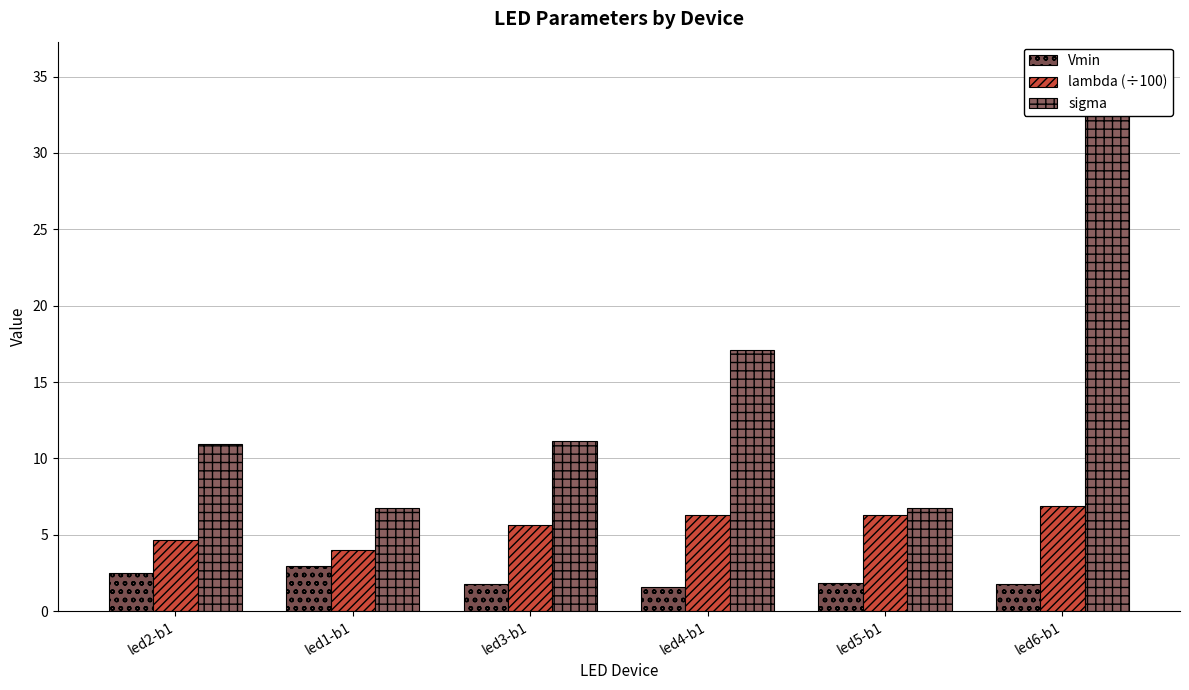

Where is Vmin nearest to the value 2?

led5-b1